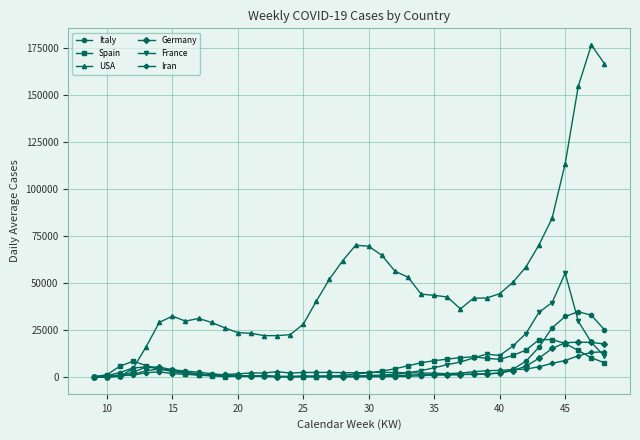

What is the value of the Spain point at the 25th from the left?

6067.1